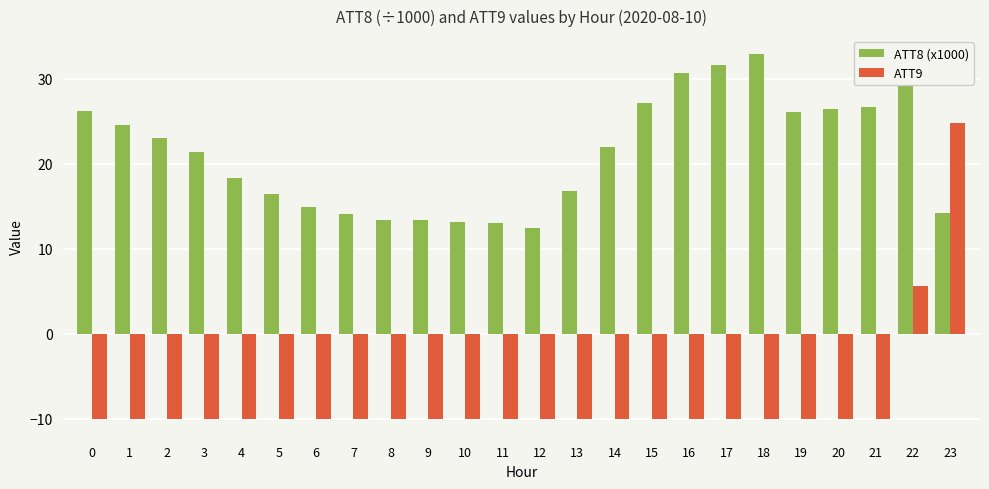

What is the difference between the maximum and minimum values in the ATT8 (x1000) series?

20.5